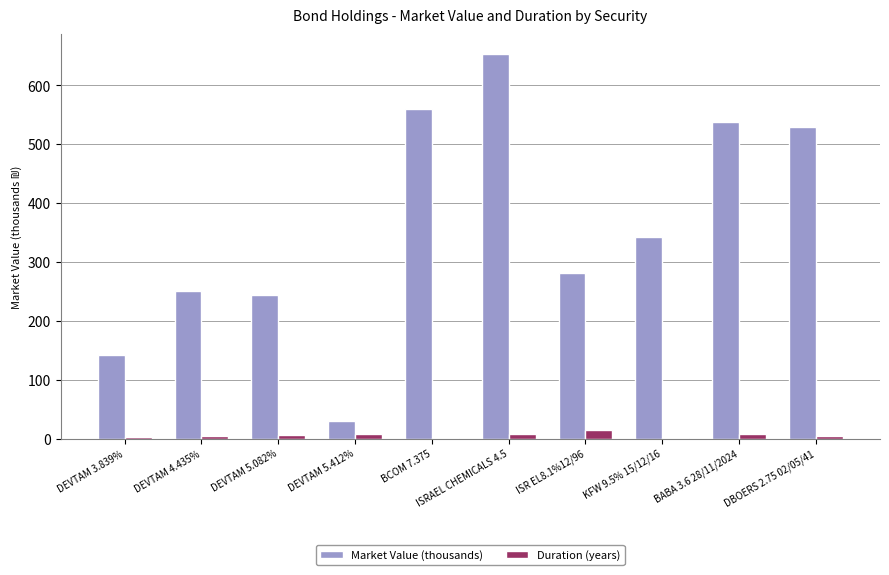

Which label corresponds to the largest value in the chart?

ISRAEL CHEMICALS 4.5